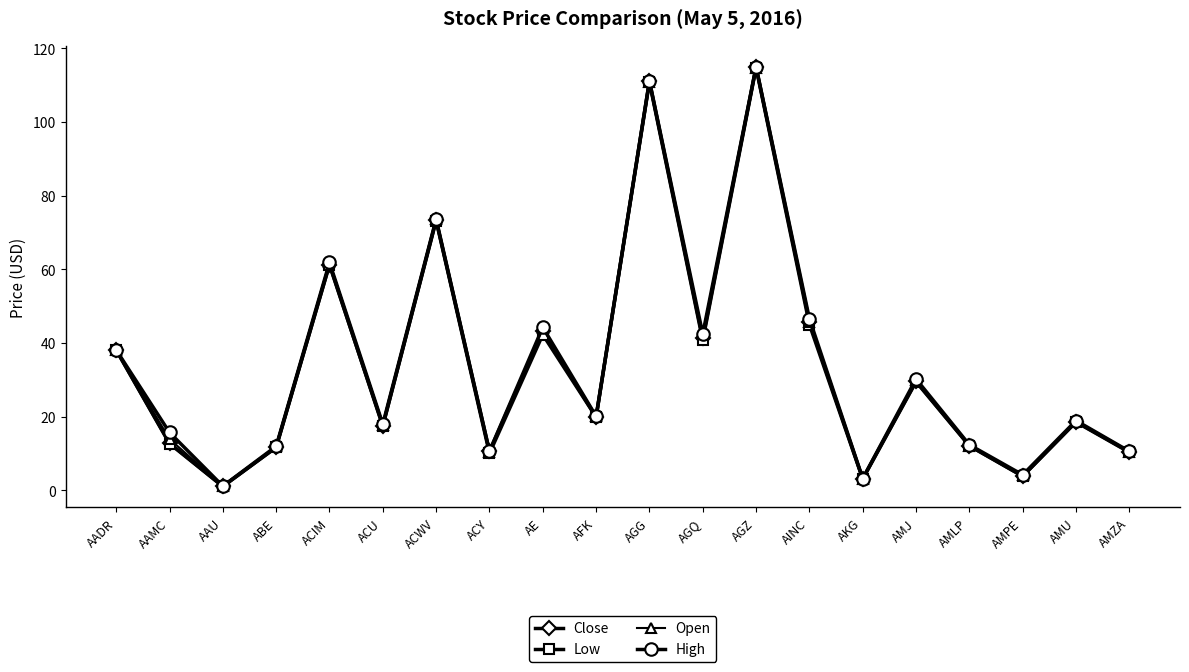

What is the label of the 19th point from the left?

AMU